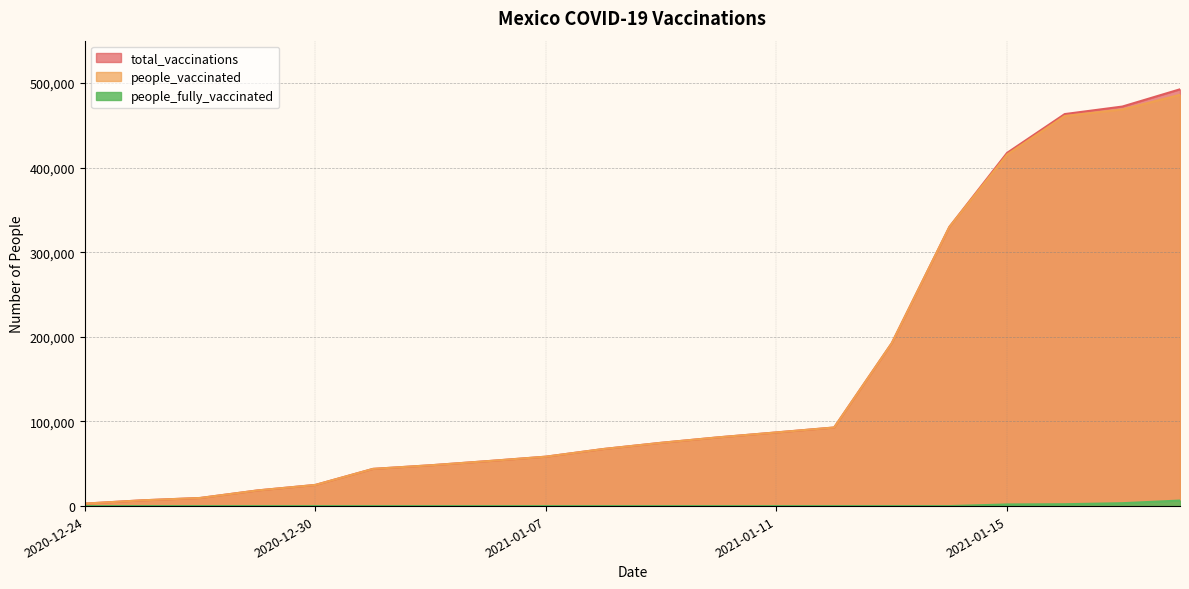

True or false: people_fully_vaccinated and total_vaccinations cross at least once.

False